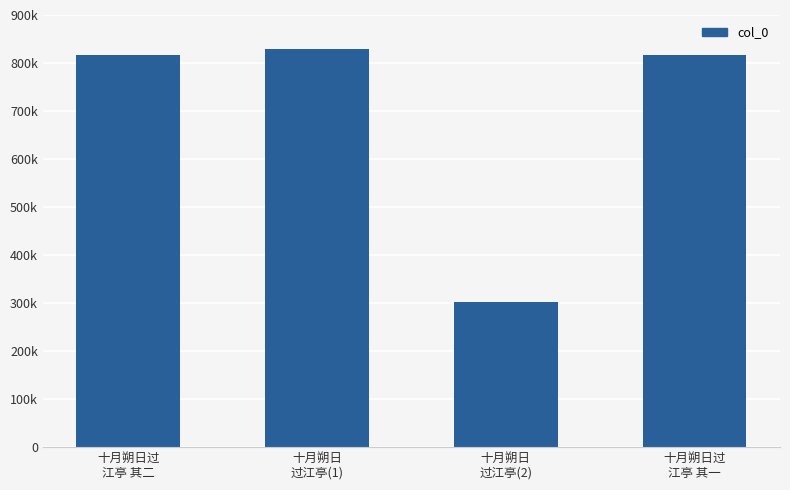

Does the chart contain any negative values?

No